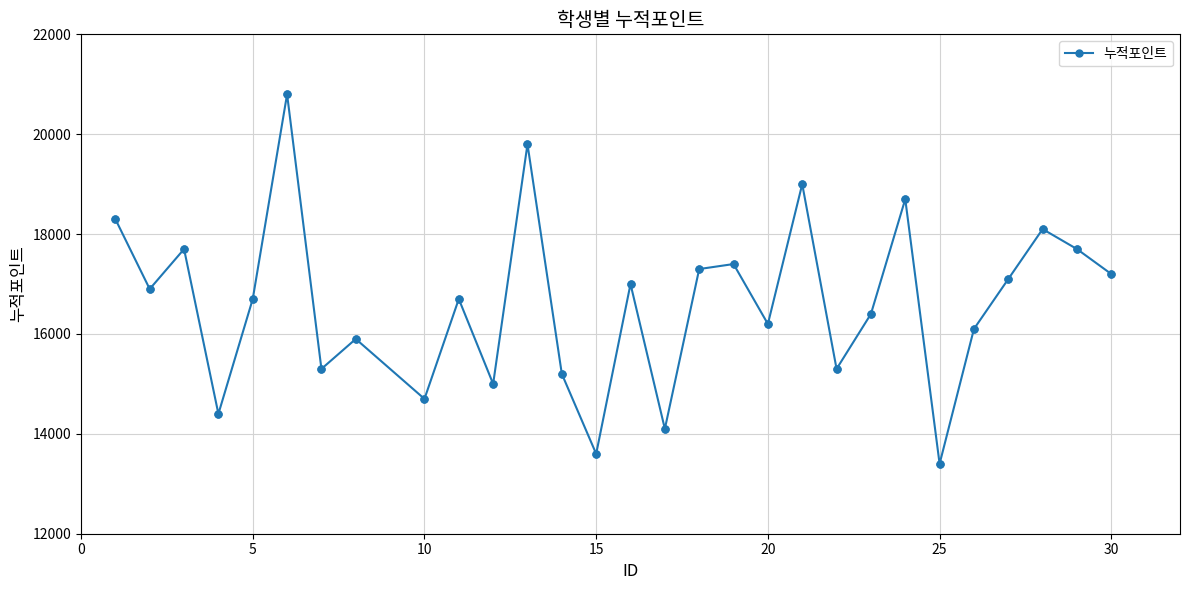

True or false: there are more than 1 points higher than both neighbors.

True